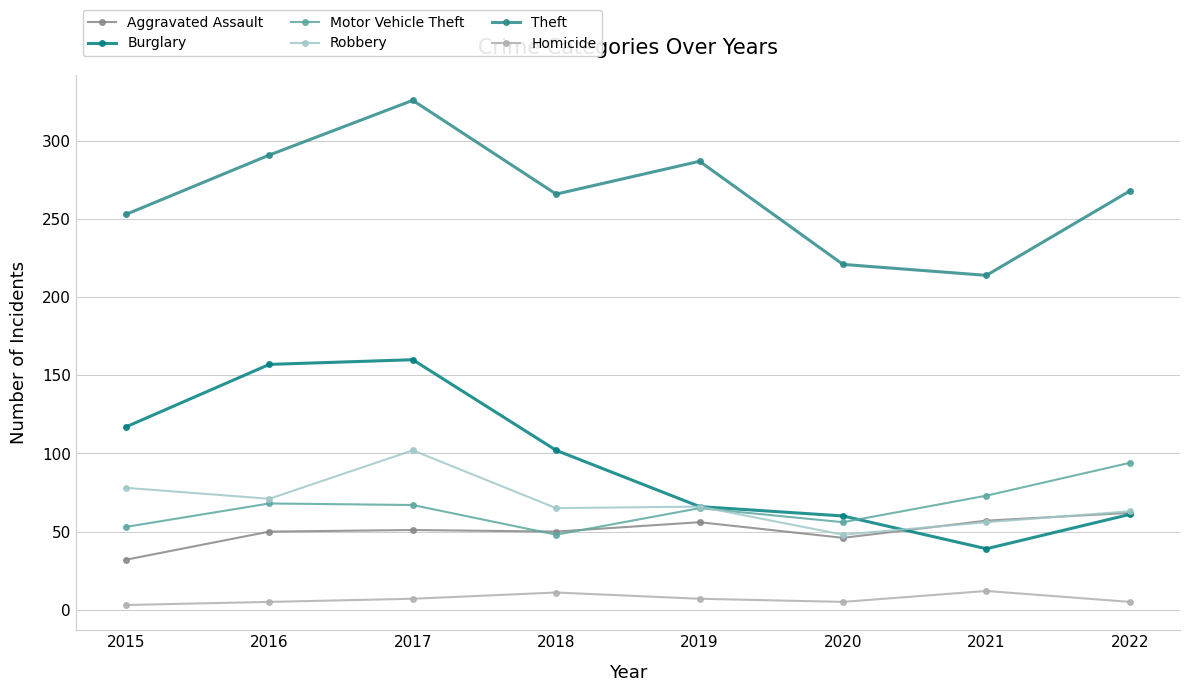

Where is the first local maximum for Robbery?

2017